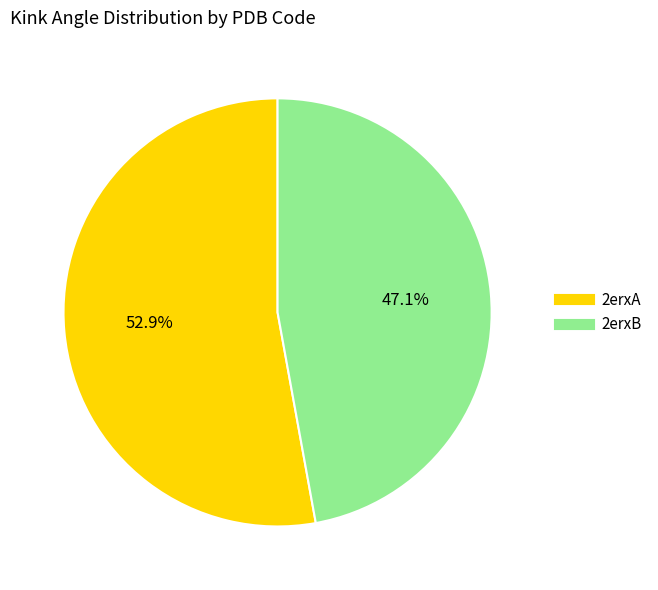

Is it true that 2erxA is 46% of the pie?

False